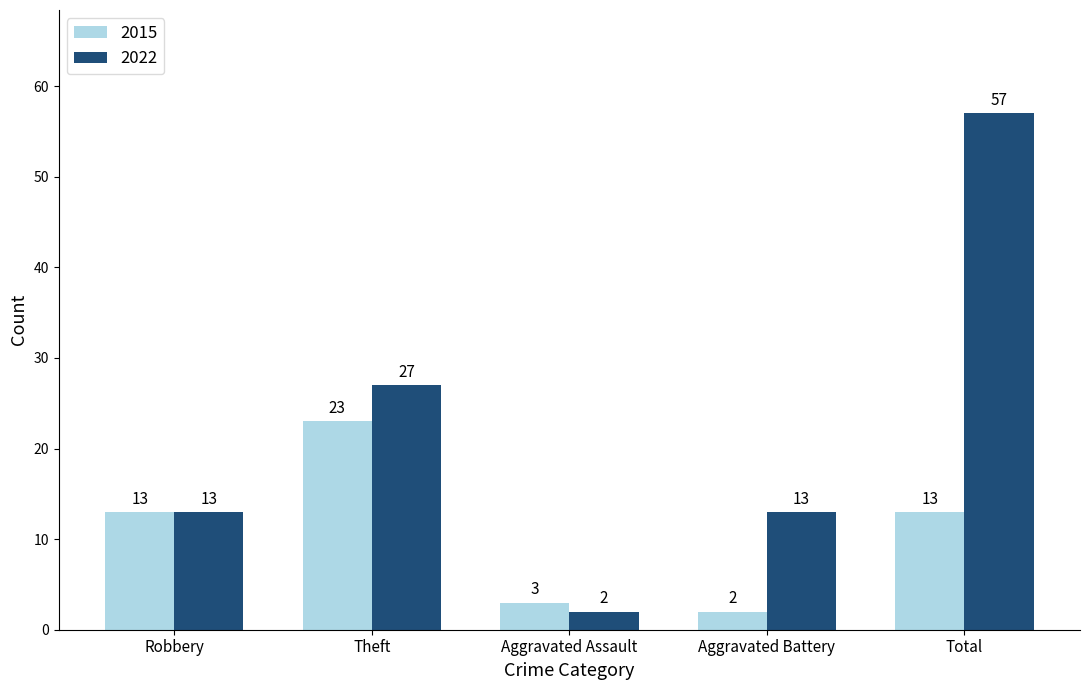

What is the spread (max minus min) of values at Theft?

4